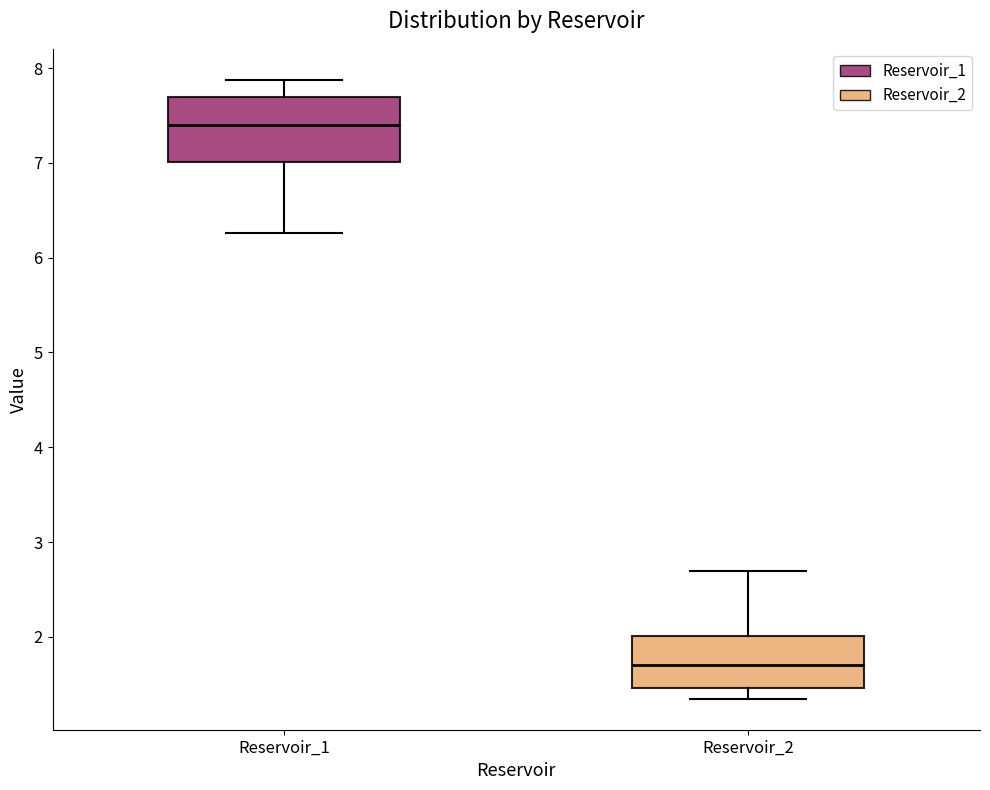

Where does the lower whisker of the box for Reservoir_2 end on the y-axis? The values are not printed on the chart, so give them approximately, as read against the axis.

1.3